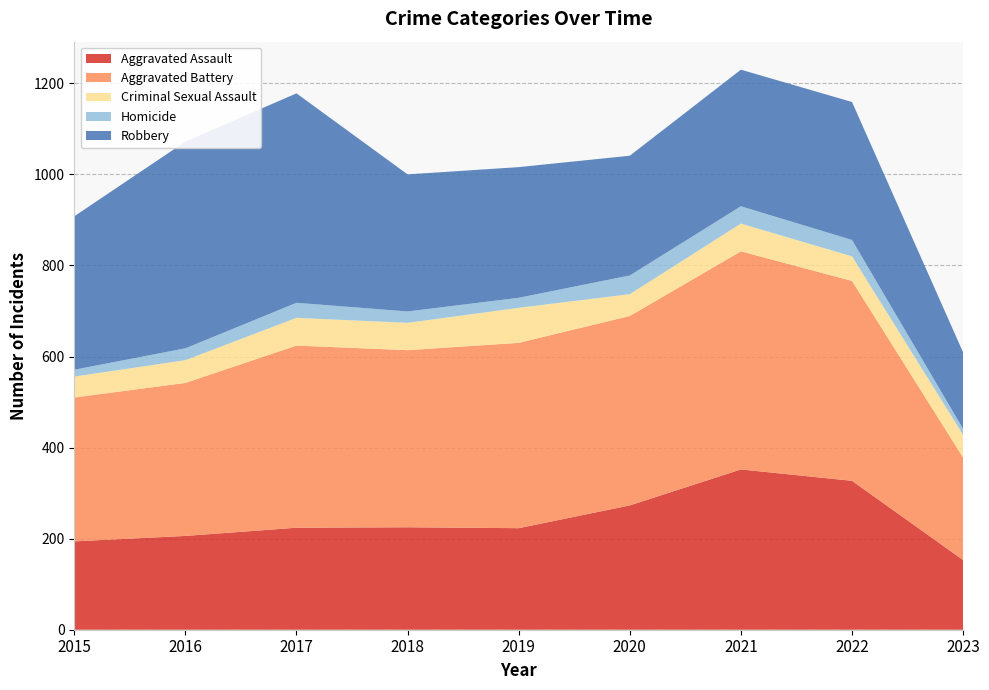

Reading left to right, list all the values displayed in this chart.

Aggravated Assault: 194	206	224	225	223	273	352	327	153
Aggravated Battery: 316	336	400	389	407	416	479	439	225
Criminal Sexual Assault: 46	50	61	60	77	48	61	54	50
Homicide: 15	26	33	25	22	41	38	36	13
Robbery: 337	454	460	301	287	263	300	303	168